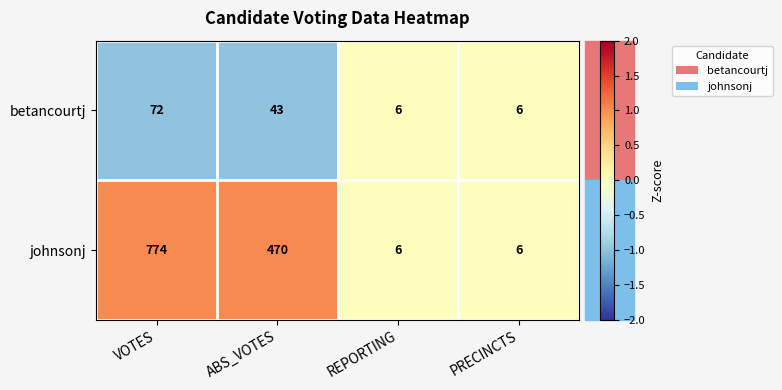

What is the difference between the highest and lowest values at VOTES?

702